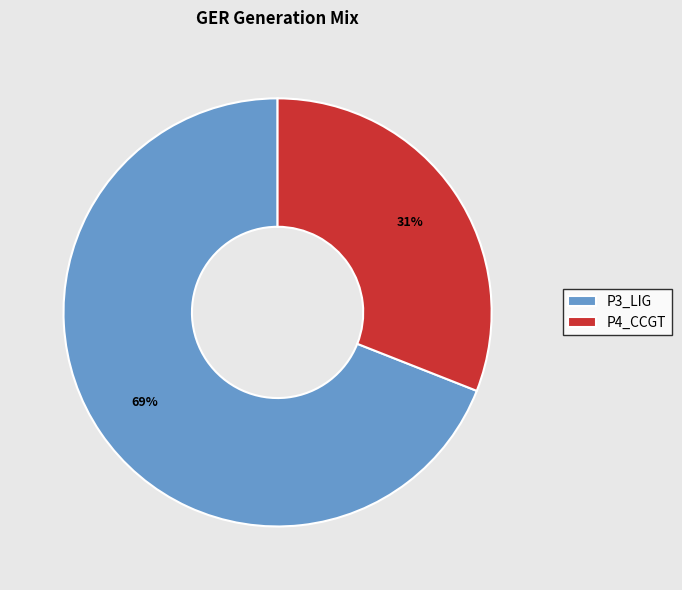

Rank the categories by value from highest to lowest.

P3_LIG, P4_CCGT